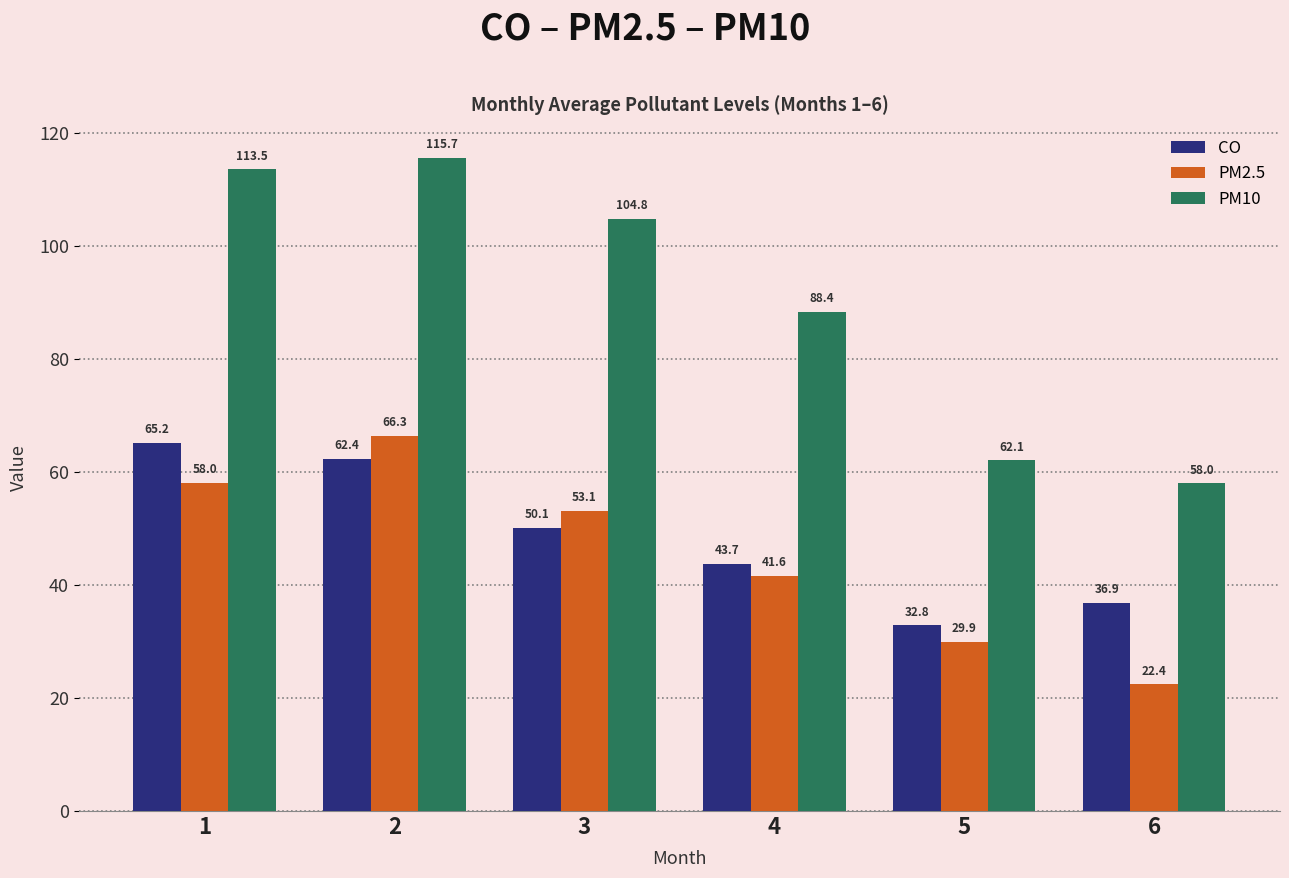

Reading right to left, what are all the values shown in this chart?

CO: 6=36.9	5=32.8	4=43.7	3=50.1	2=62.4	1=65.2
PM2.5: 6=22.4	5=29.9	4=41.6	3=53.1	2=66.3	1=58.0
PM10: 6=58.0	5=62.1	4=88.4	3=104.8	2=115.7	1=113.5